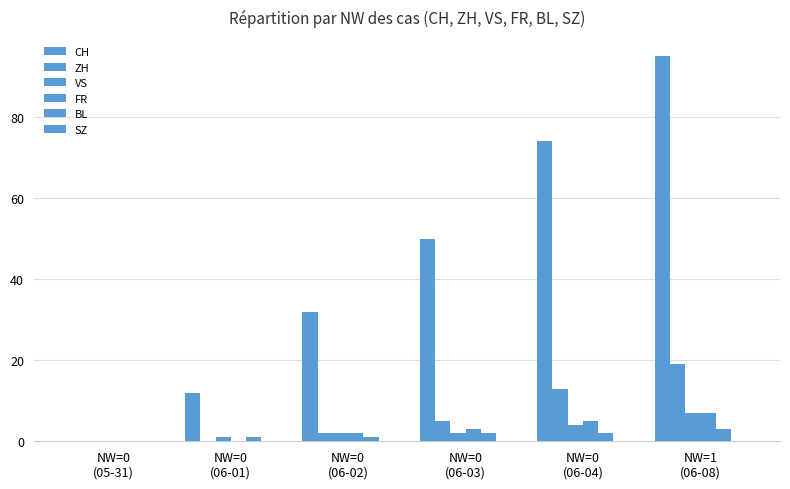

What is the value of the CH bar at the 2nd from the left?

12